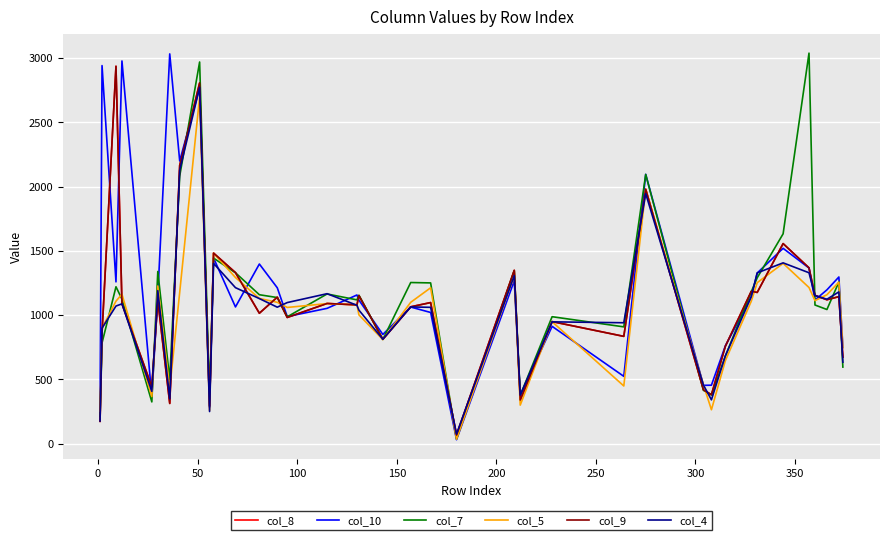

What is the maximum value shown in the chart?

3038